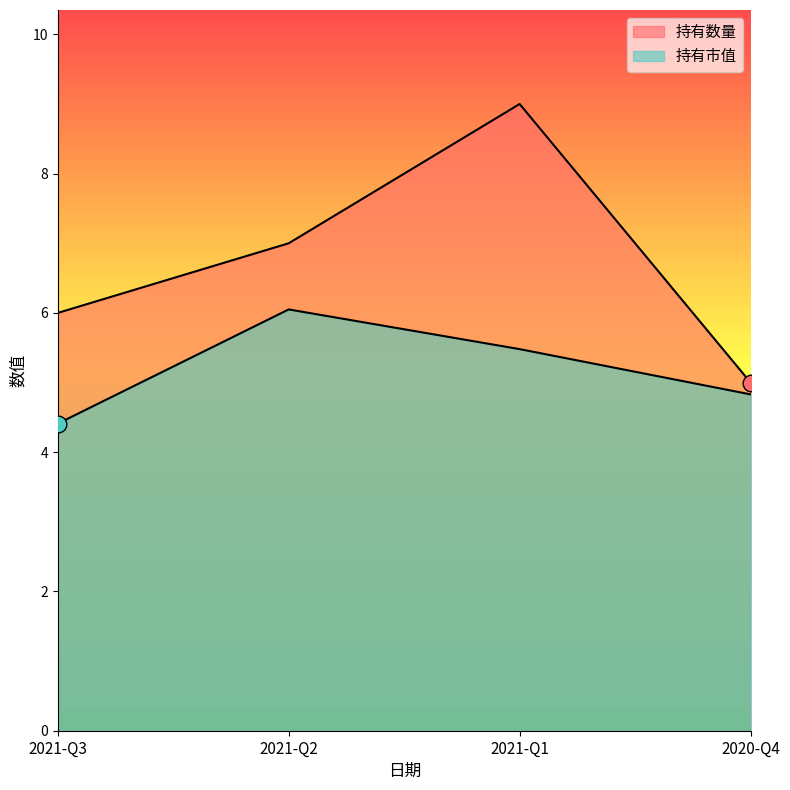

What is the total value across all series at 2021-Q1?

14.5